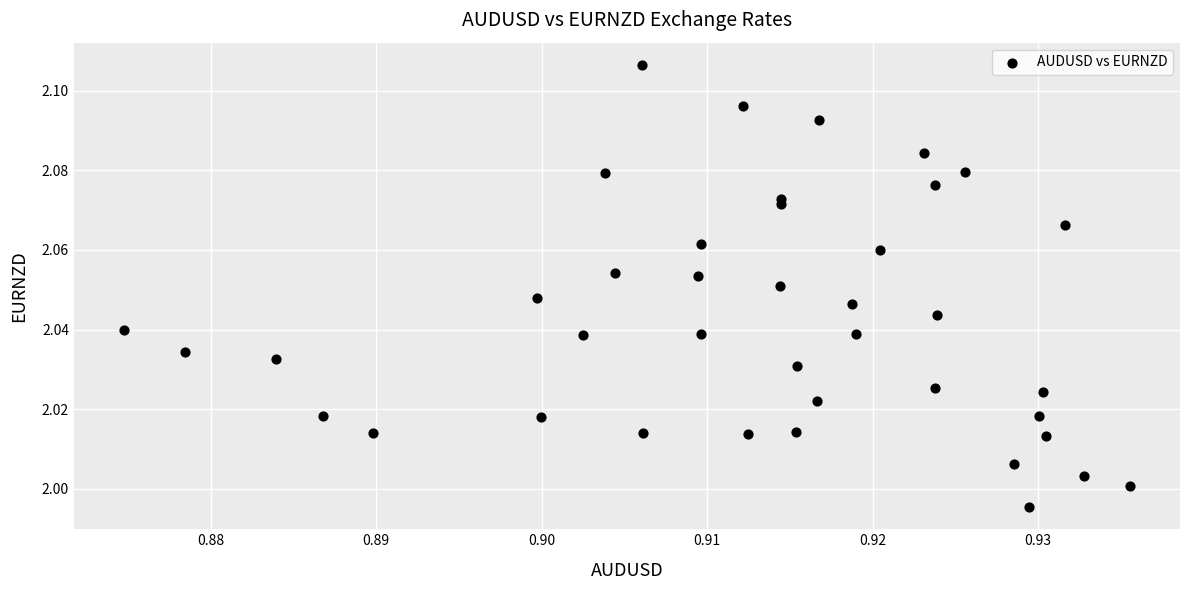

Count the number of points in this scatter plot.

40